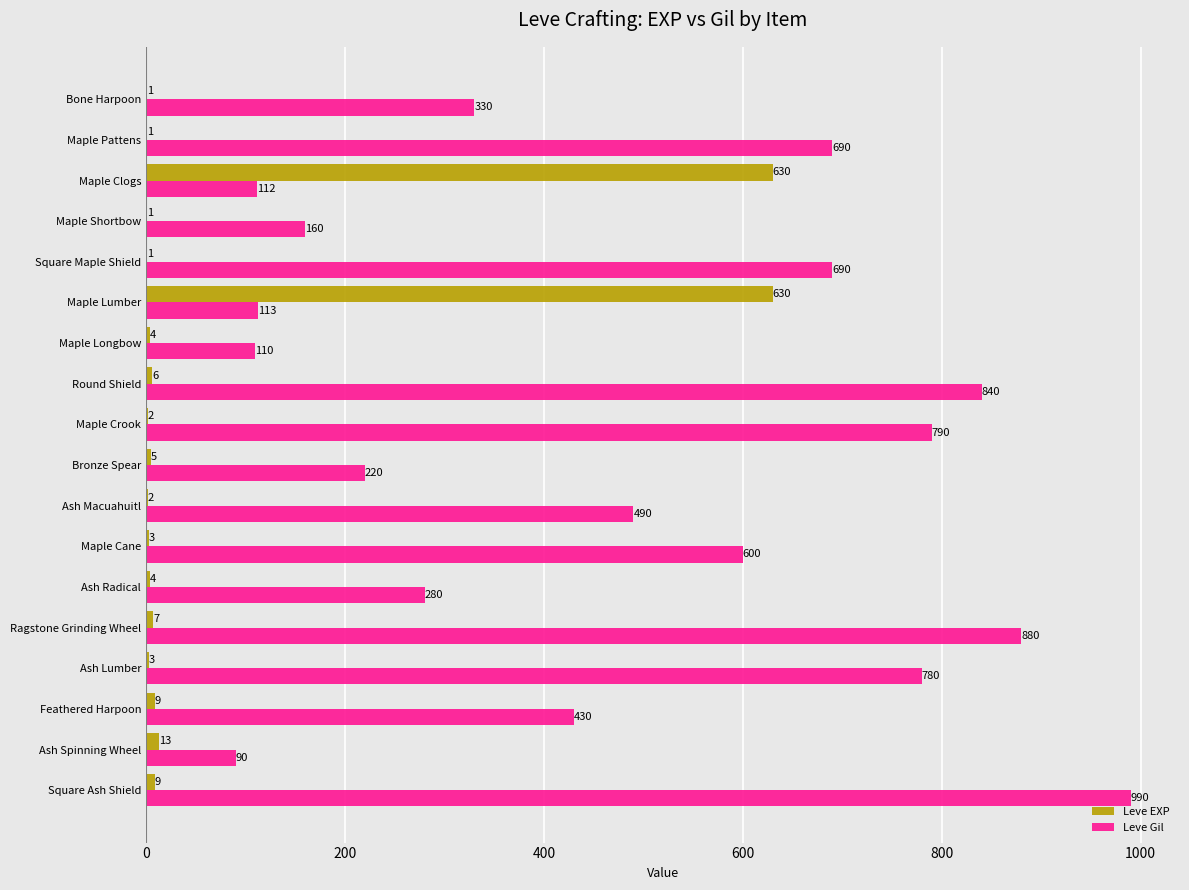

What is the average value of the Leve Gil series?

478